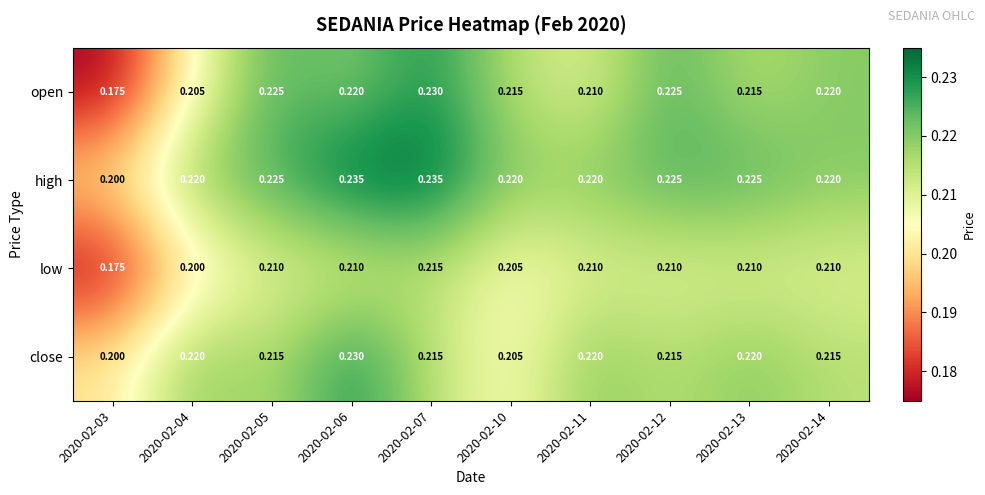

Which series has the largest total across all categories?

high